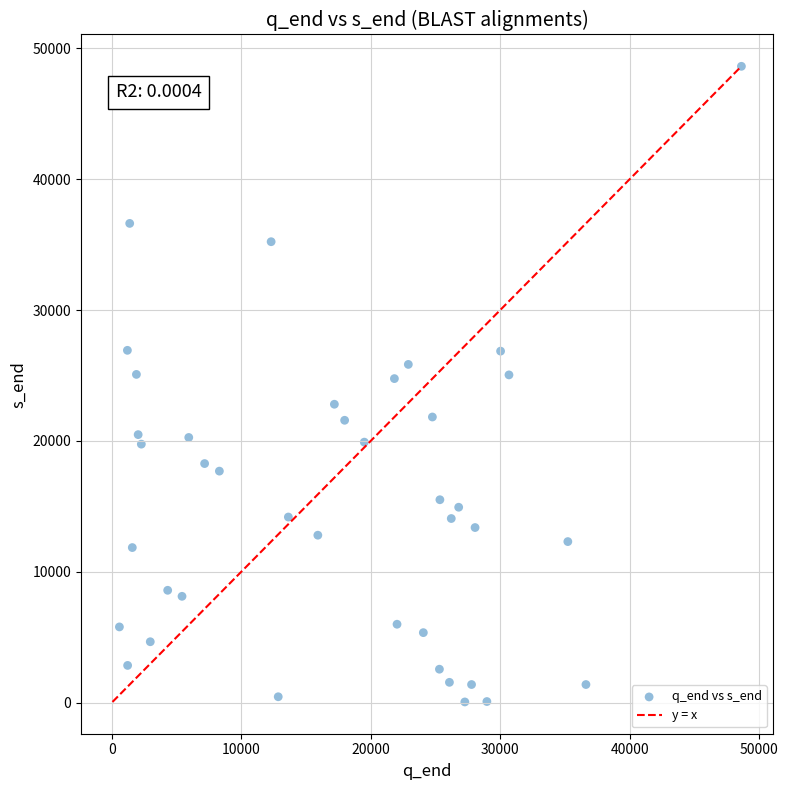

What is the range of X values (max minus min)?

48026